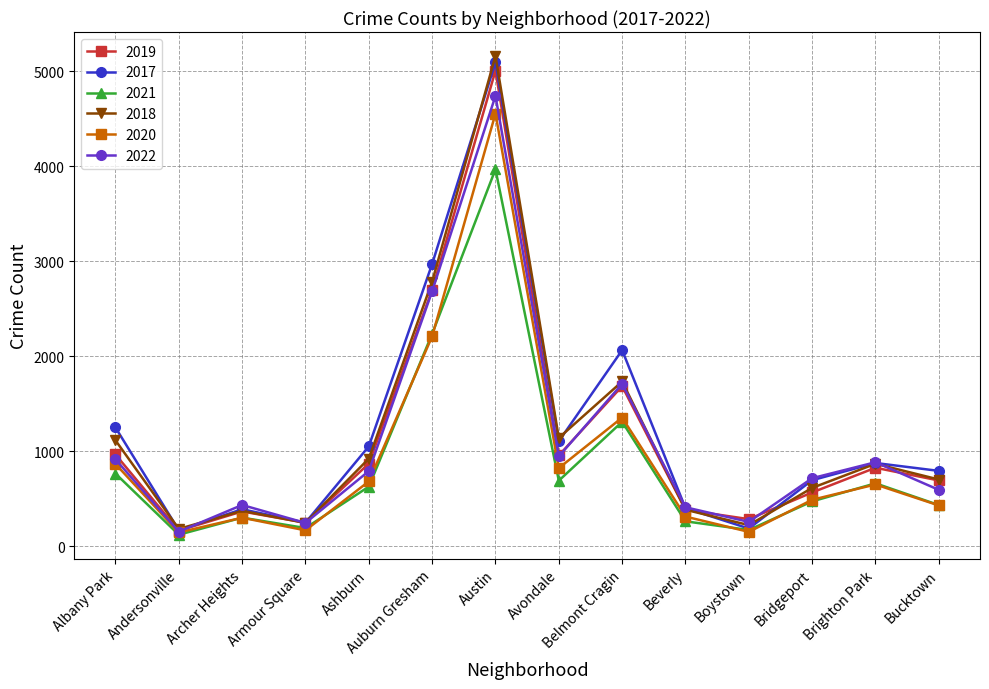

At which label is 2022 closest to 2449?

Auburn Gresham